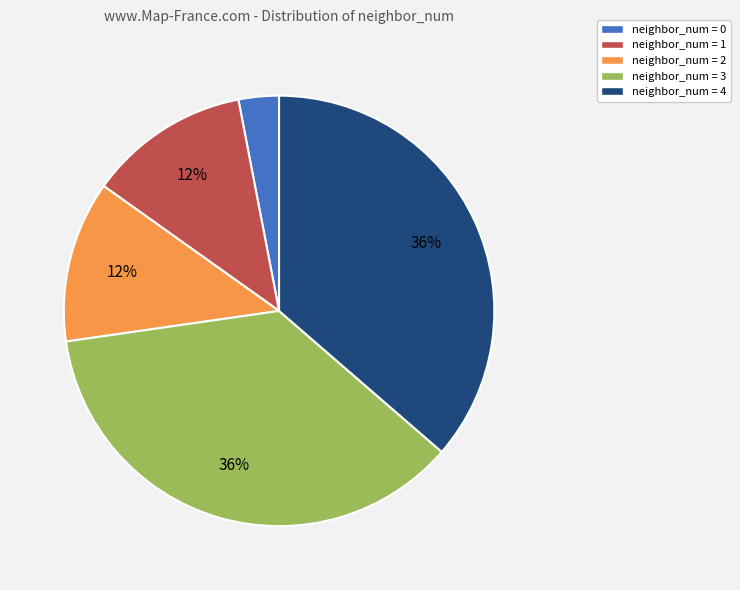

To the nearest percent, what is the difference between the neighbor_num = 2 and neighbor_num = 0 slice percentages?

9%